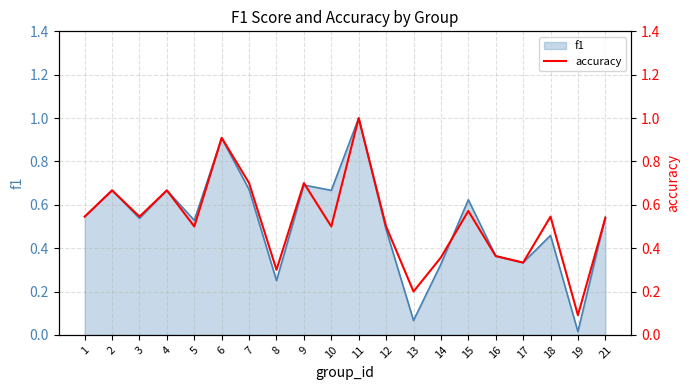

How many points are higher than both their immediate neighbors (excluding endpoints)?

7